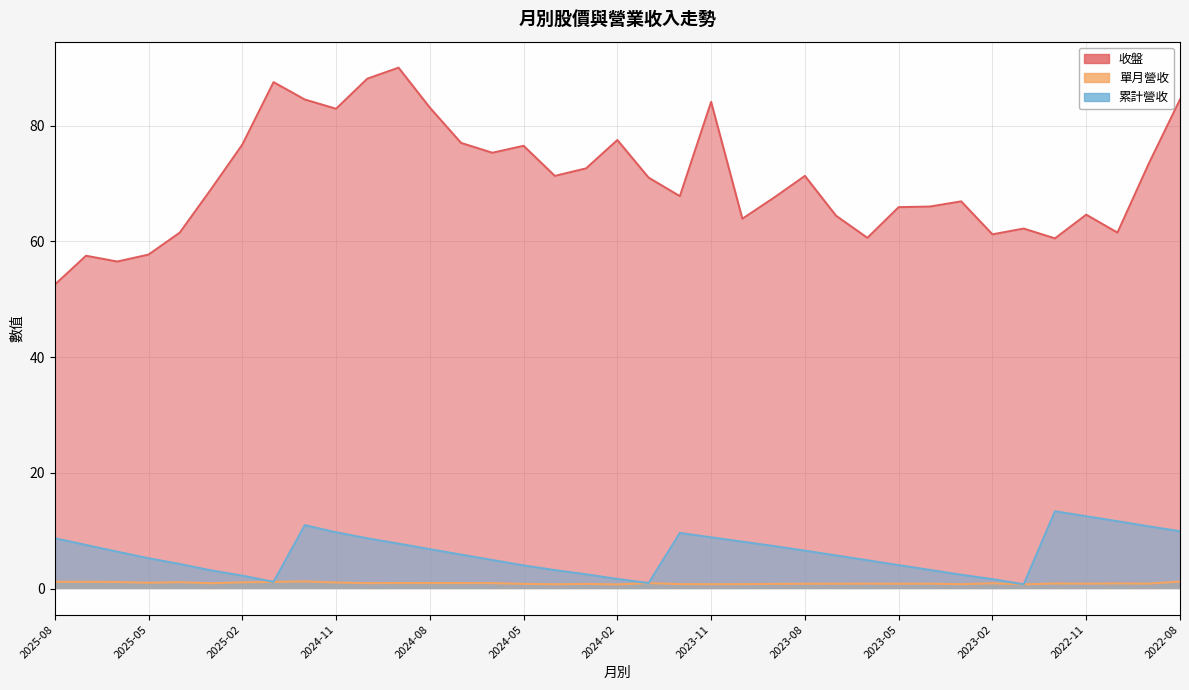

What position from the right is 2023-04?

9